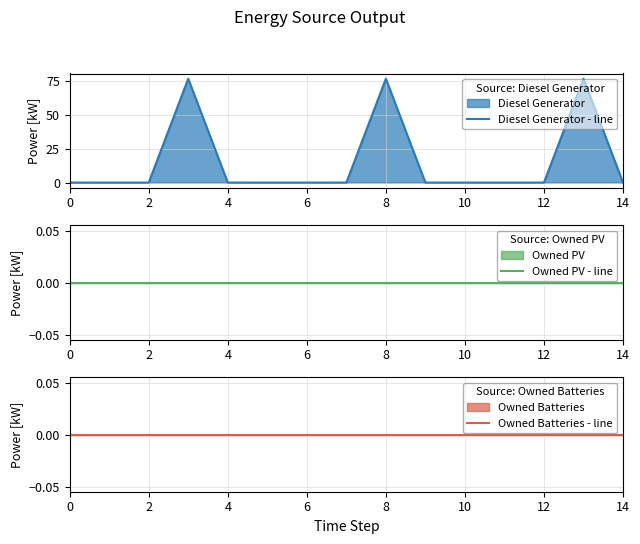

At which category is the sum across all series the highest?

8